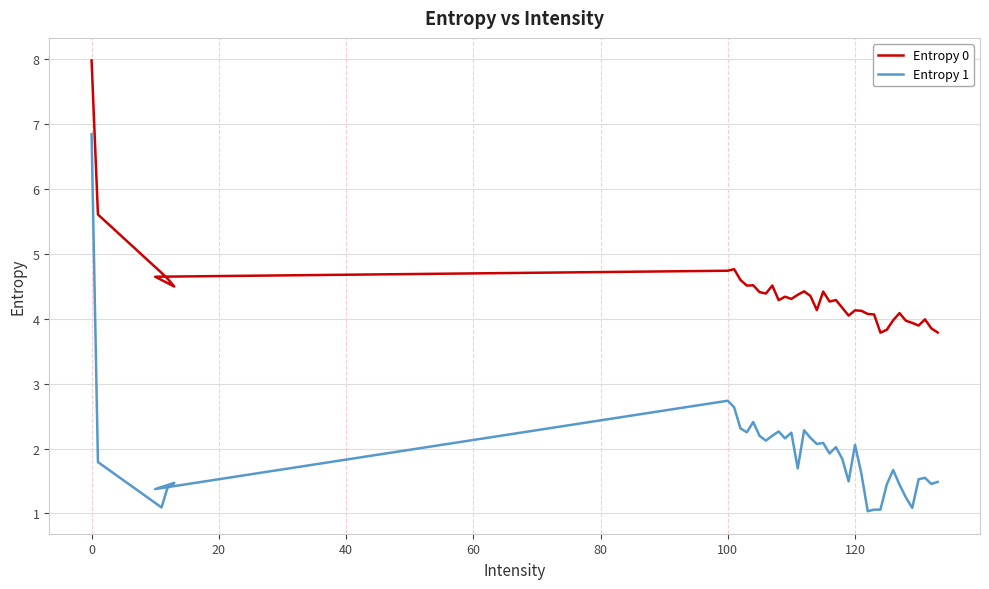

Which series changed the most between −20 and 140?

Entropy 1